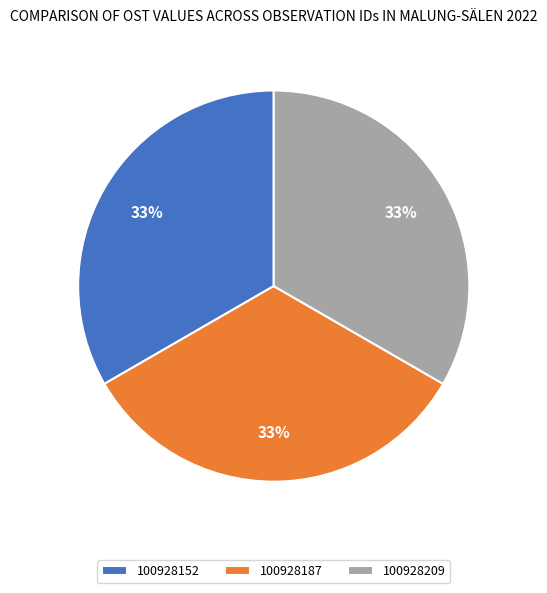

How many segments does this pie chart have?

3